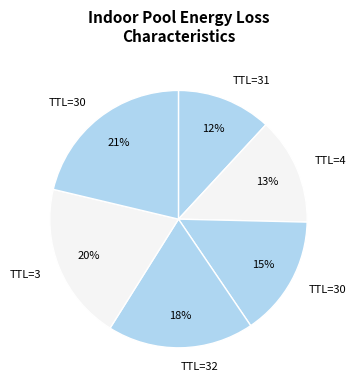

Count the number of slices in the pie.

6